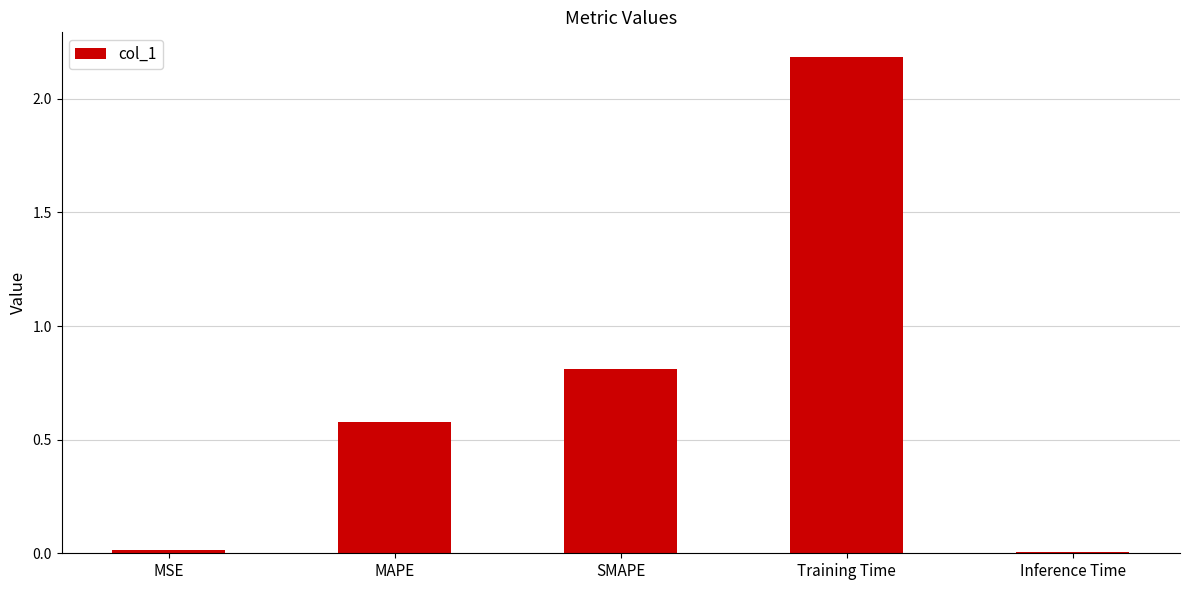

Which has a higher value, MSE or Training Time?

Training Time